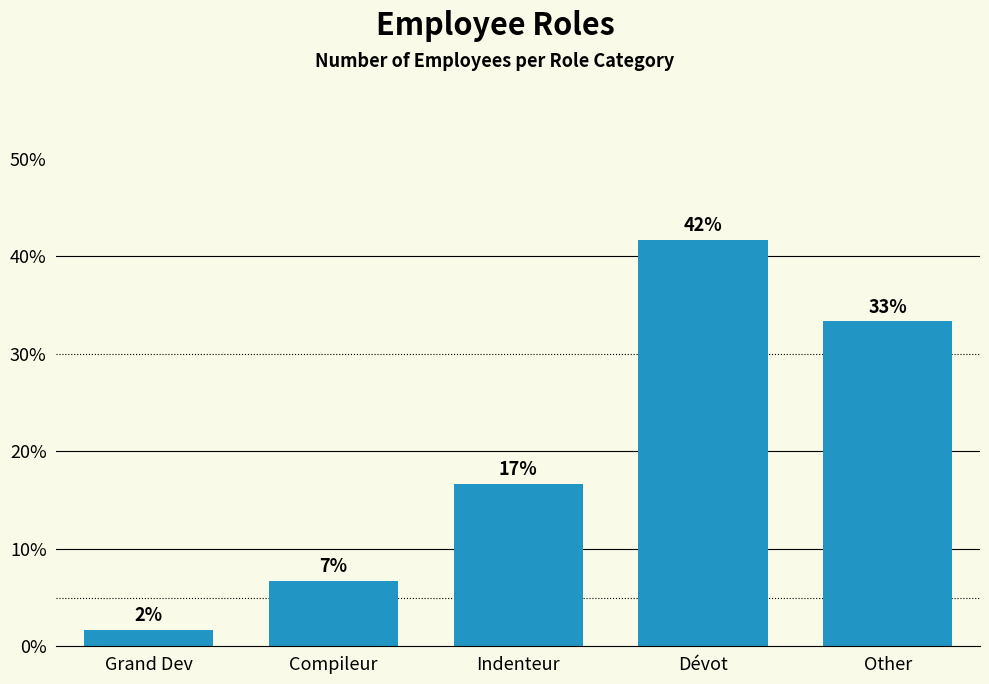

At which label does the data first exceed 16?

Indenteur